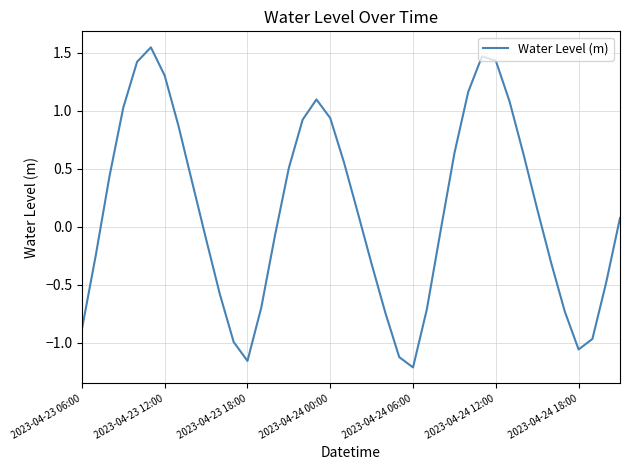

What is the difference between the maximum and minimum values?

2.8